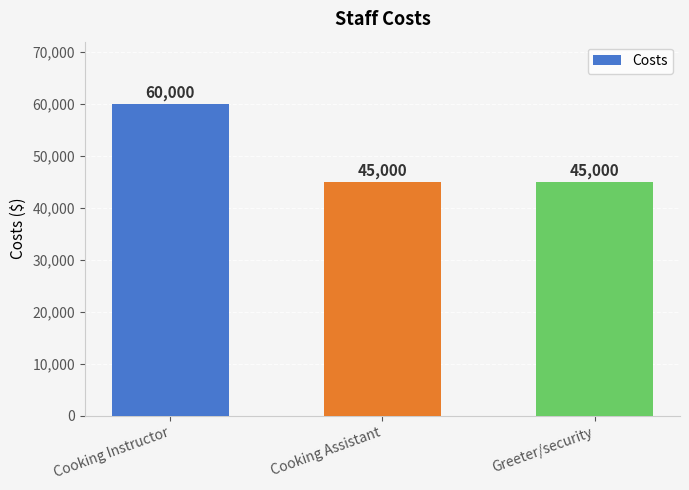

What is the change in value from Cooking Instructor to Greeter/security?

-15000